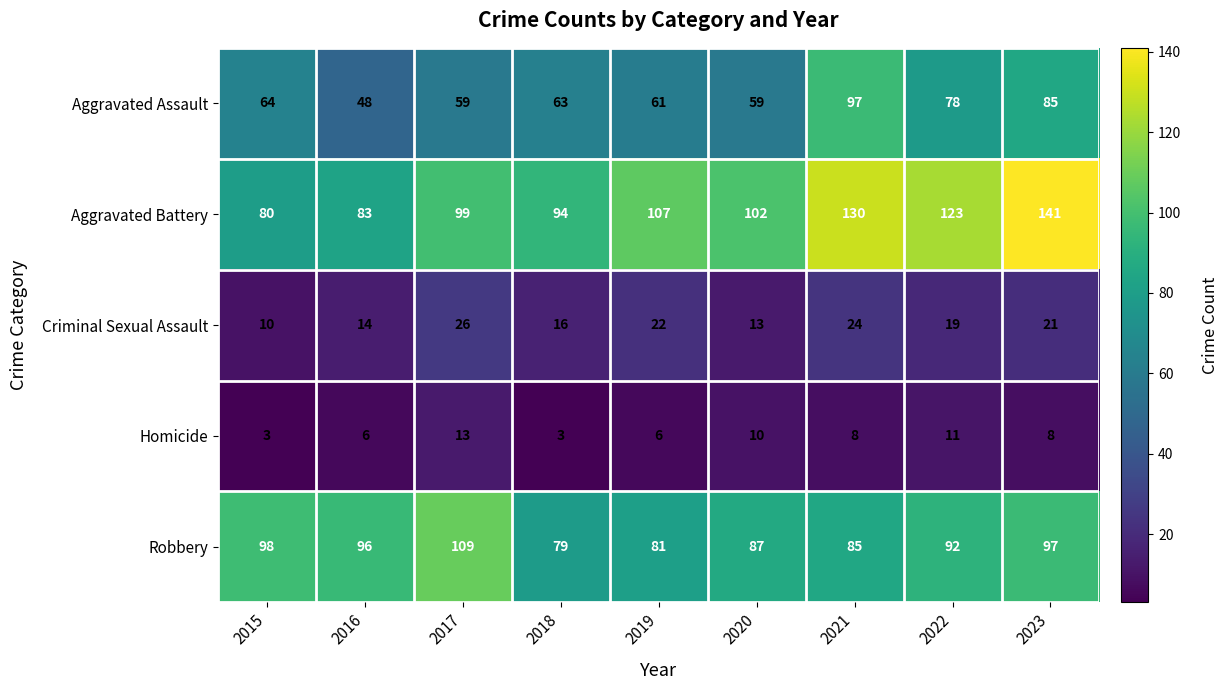

At which label does Criminal Sexual Assault first exceed 19?

2017